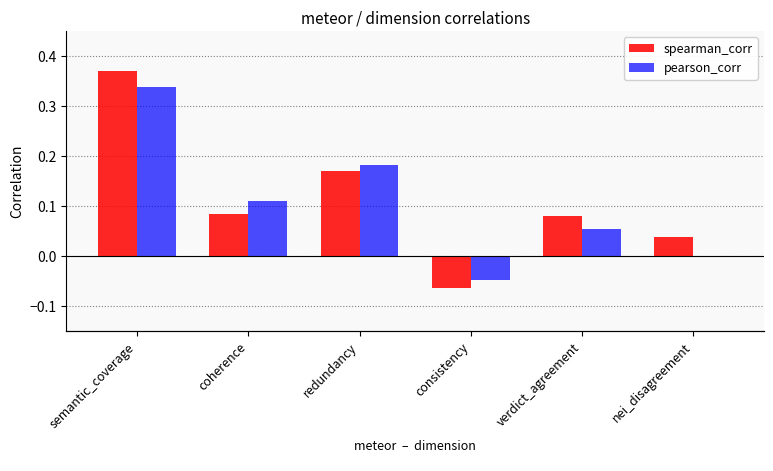

The pearson_corr series shows -0.0 at consistency. True or false?

True